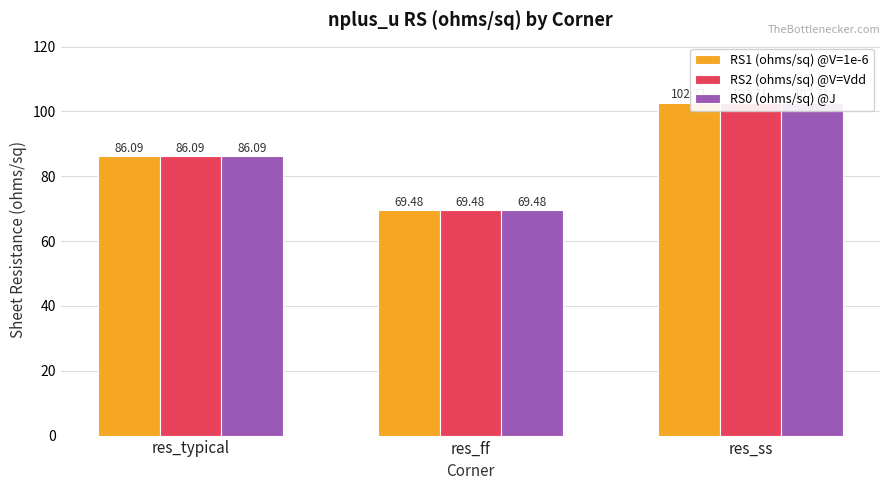

What is the value of the RS1 (ohms/sq) @V=1e-6 bar at the 1st from the left?

86.1